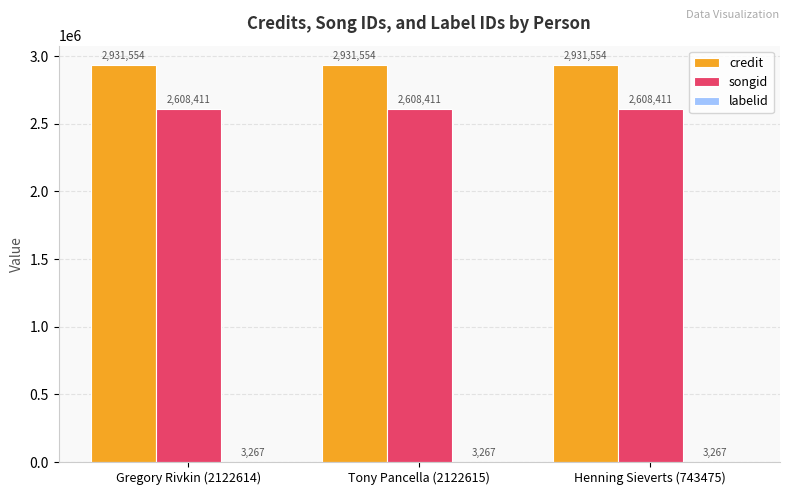

The songid series shows 1471386 at Henning Sieverts (743475). True or false?

False